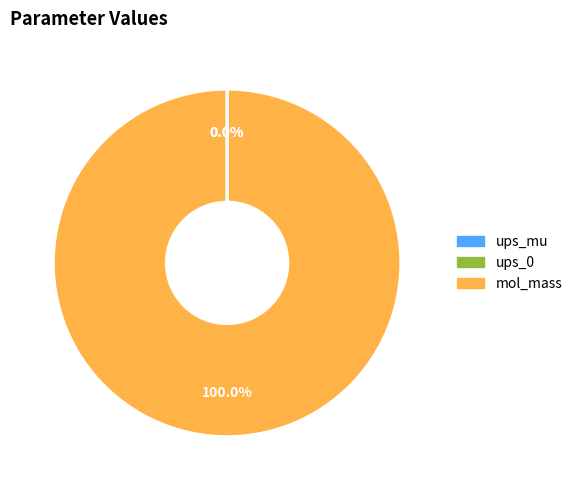

Which slice is the largest?

mol_mass